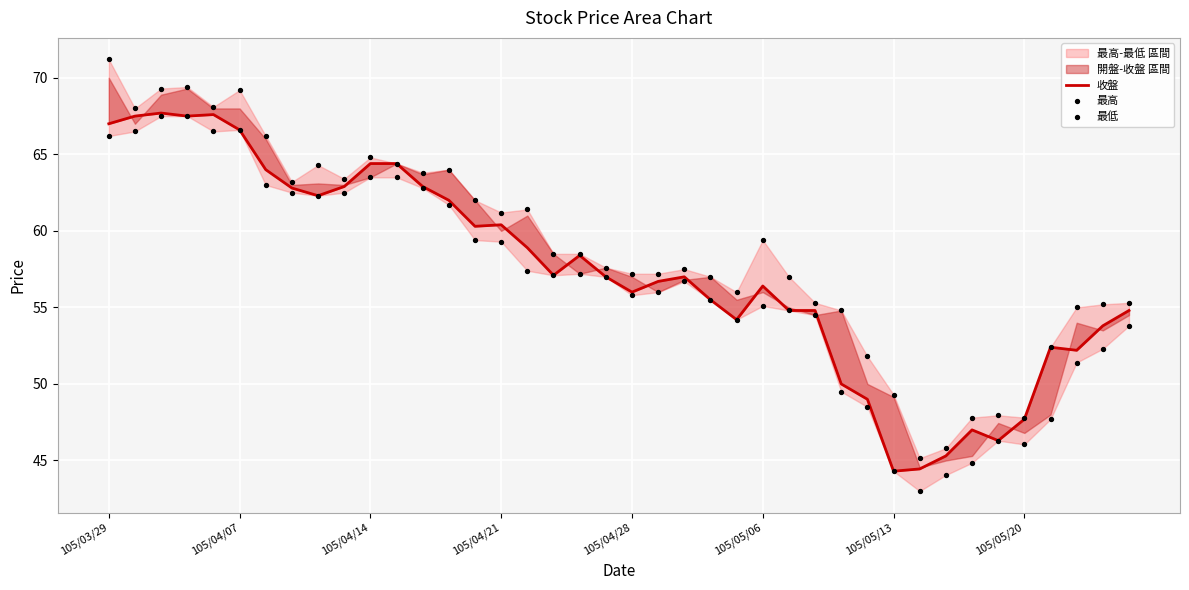

What is the total value across all series at 16?

177.7